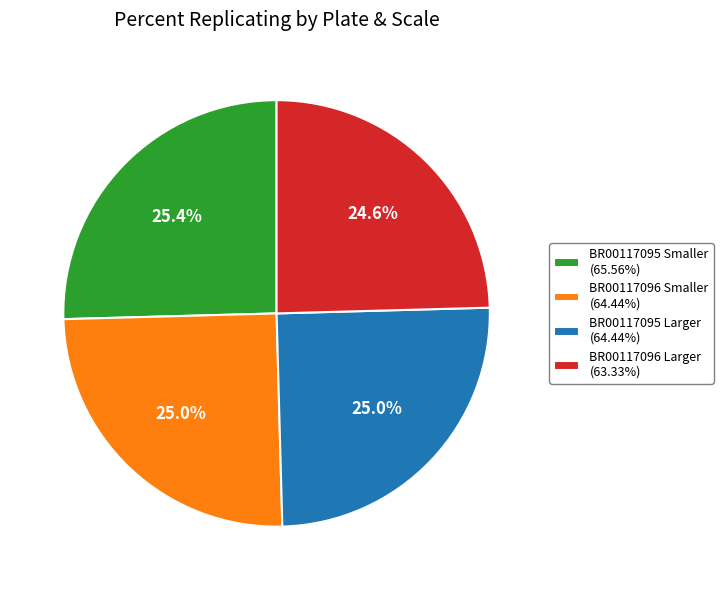

Is there any slice that represents more than half of the pie?

No